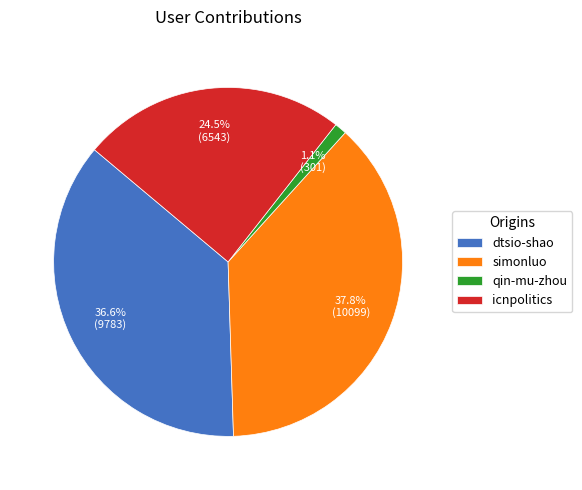

Rank the categories by value from highest to lowest.

simonluo, dtsio-shao, icnpolitics, qin-mu-zhou